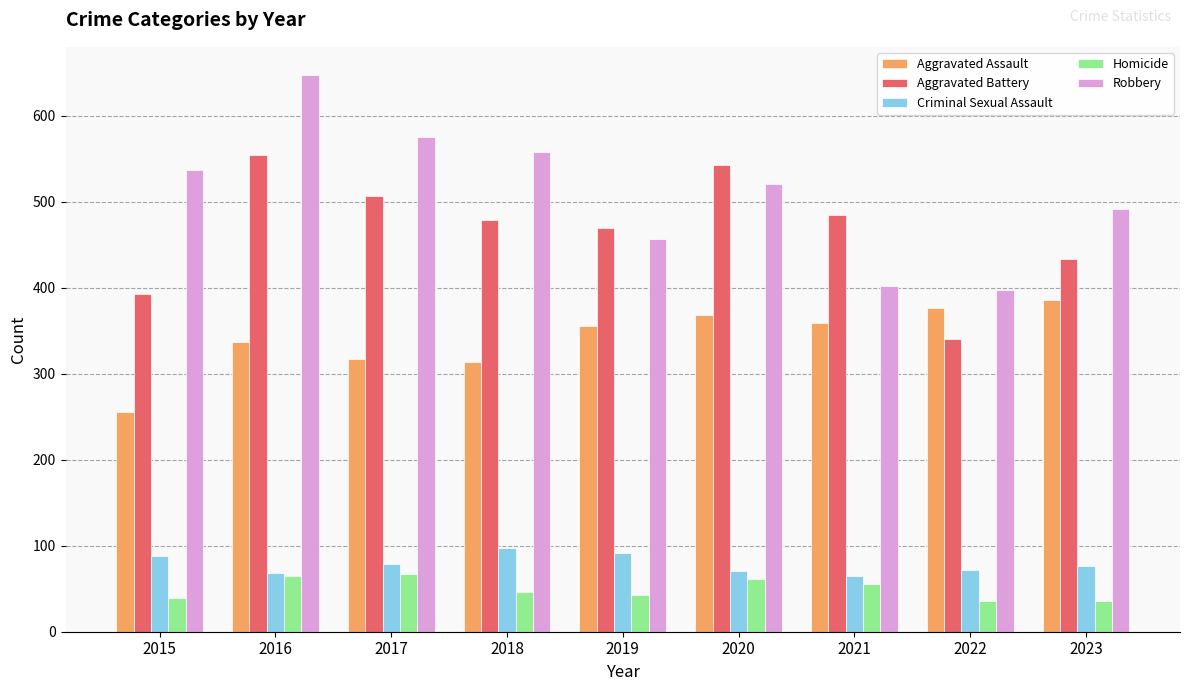

How many bars are there in each group?

5